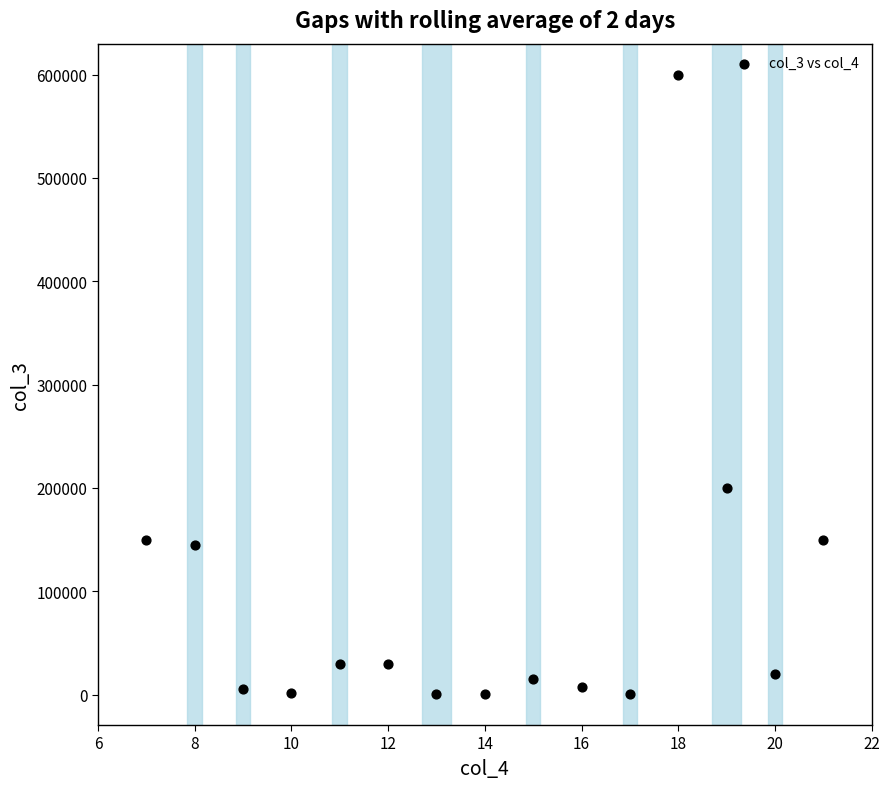

What Y value in the scatter plot is closest to 300250?

200000